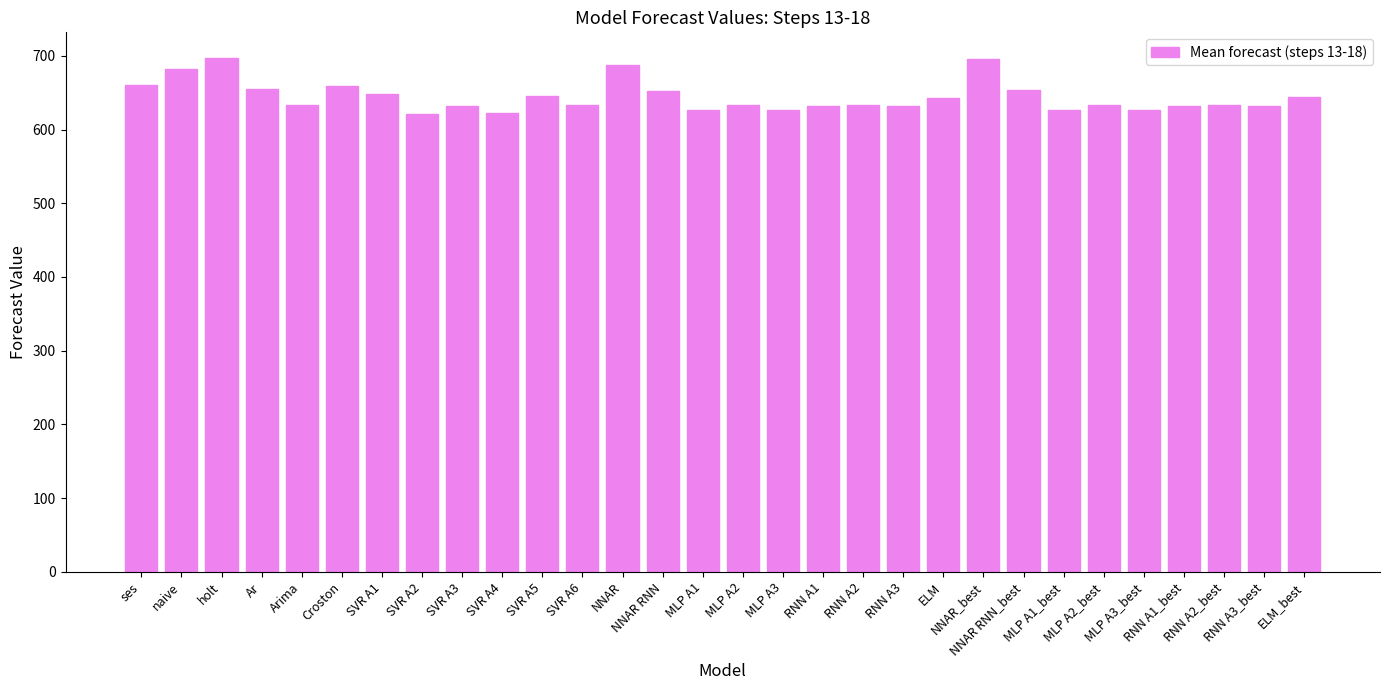

What is the difference between the maximum and minimum values?

75.7